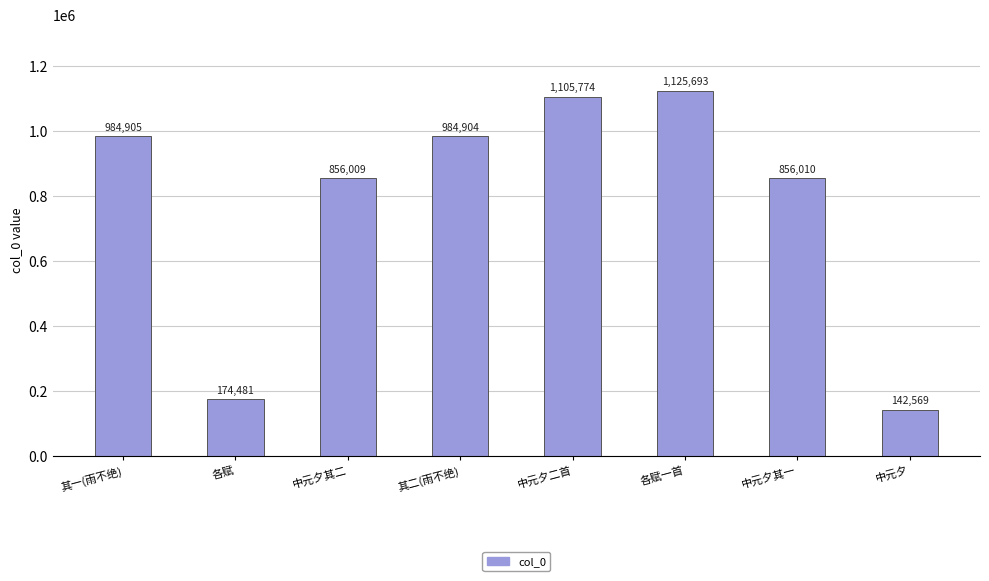

What is the maximum value shown in the chart?

1125693